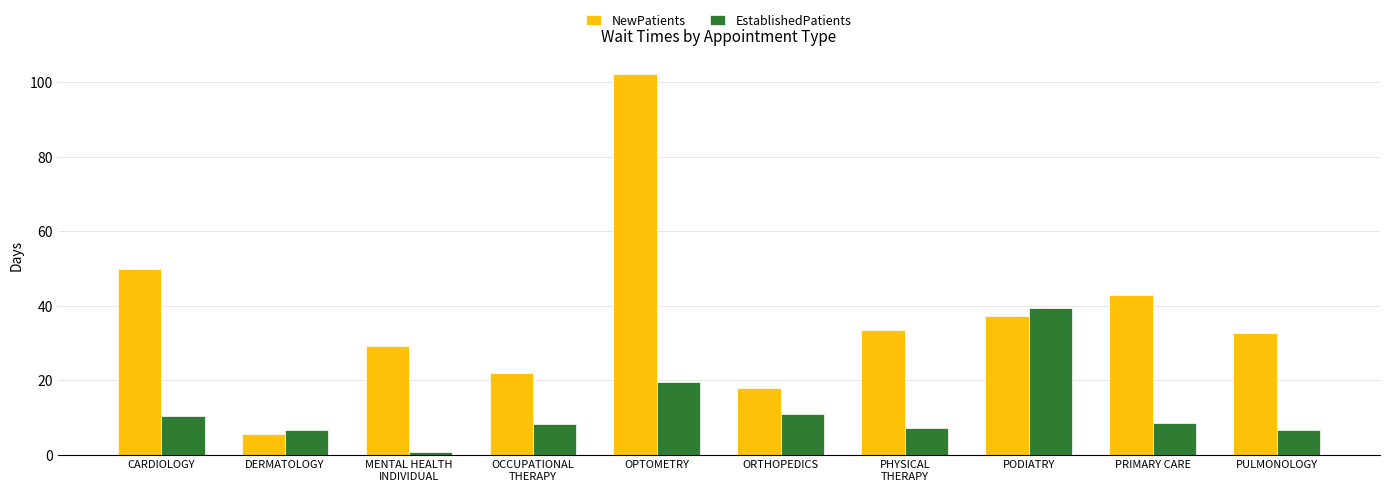

What is the average value of the NewPatients series?

37.3